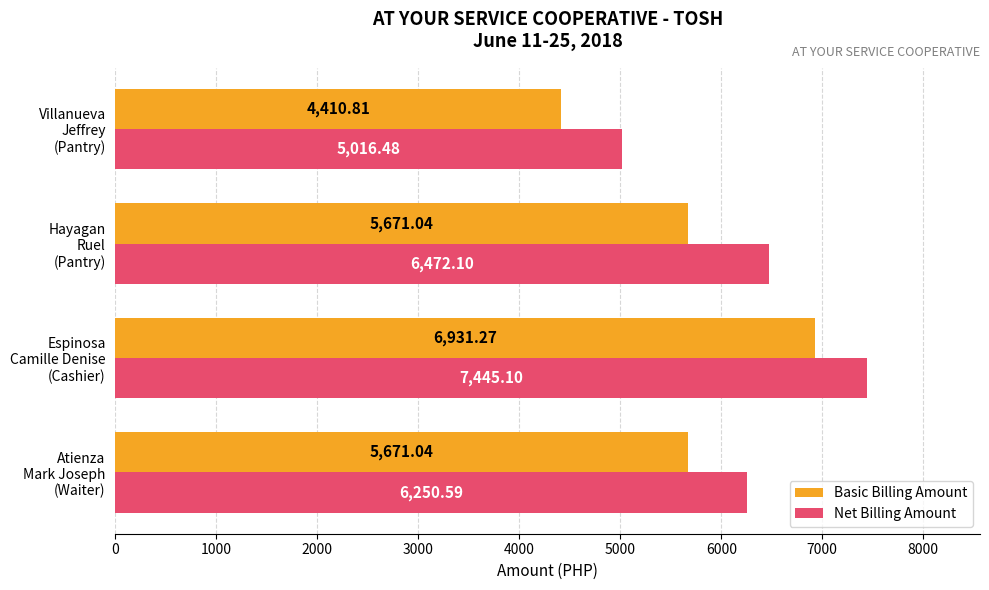

What is the average value of the Basic Billing Amount series?

5671.0